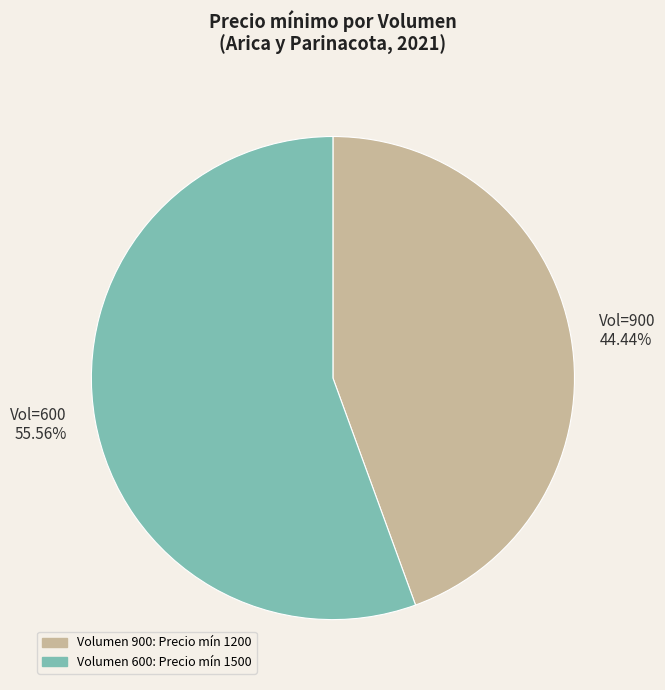

Is there a majority slice in this chart?

Yes